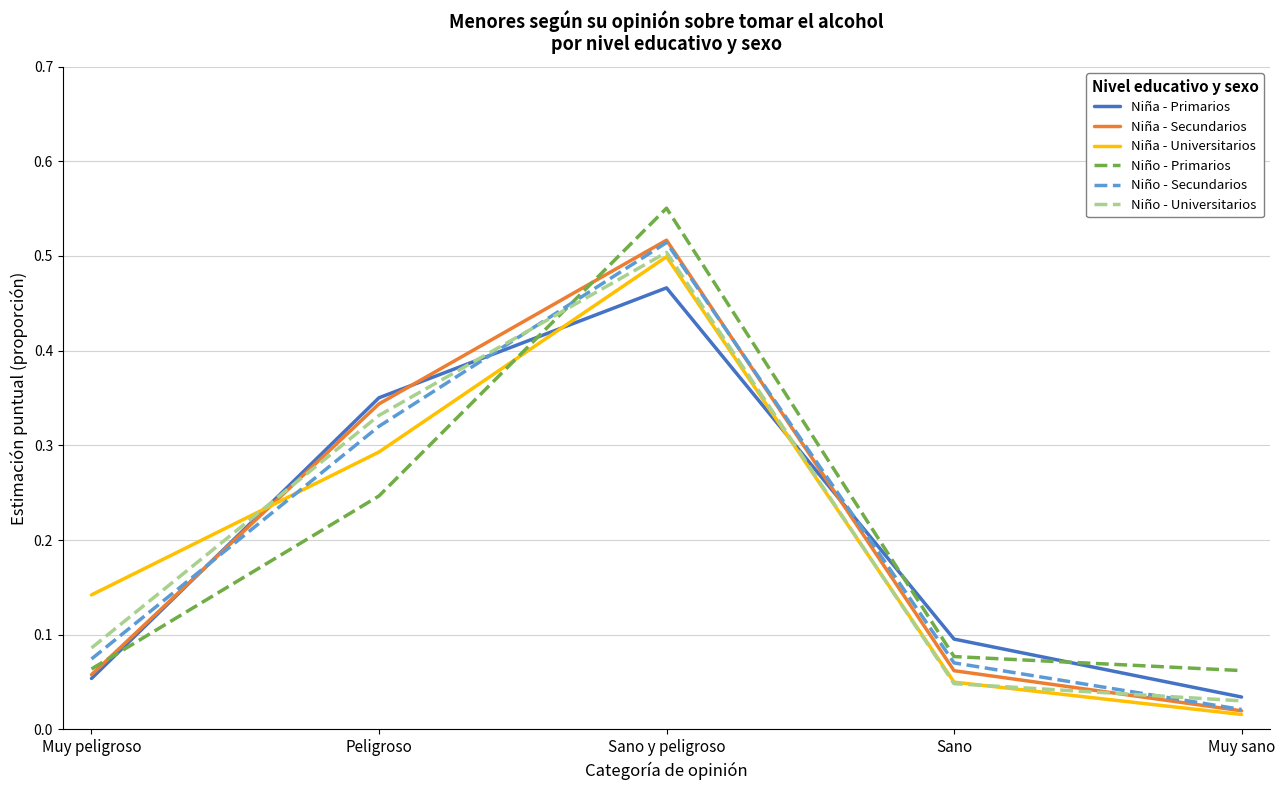

How many interior local peaks does the Niño - Secundarios series have?

1